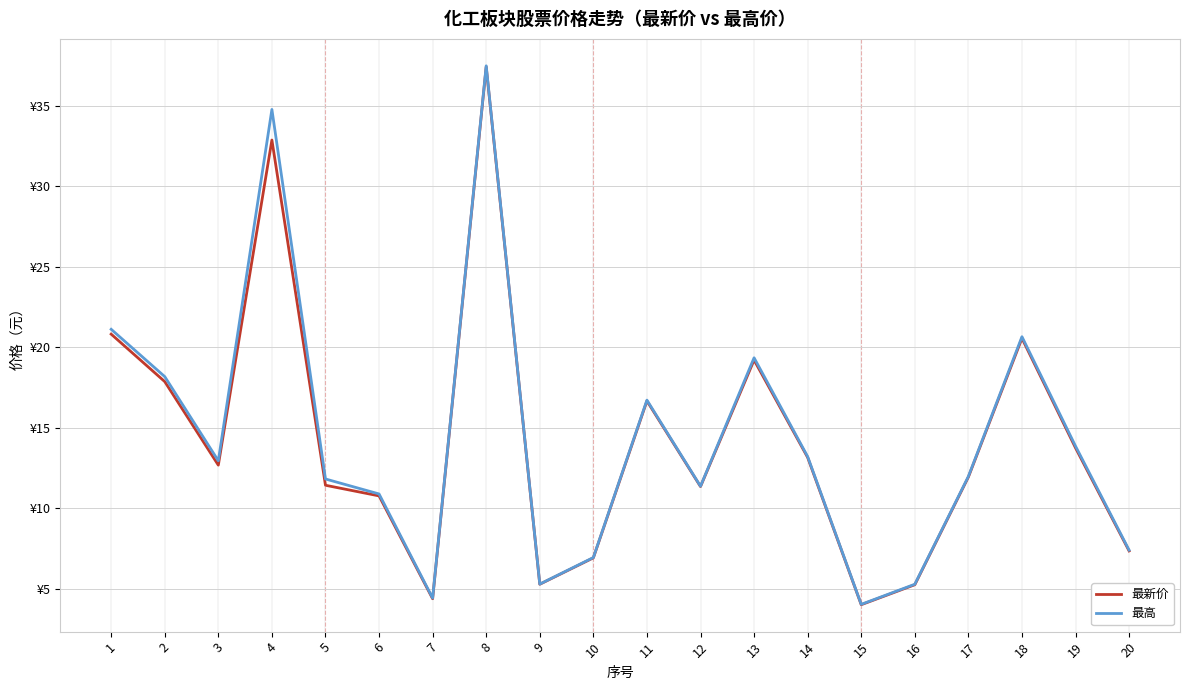

Does the chart display data point markers on the line(s)?

No